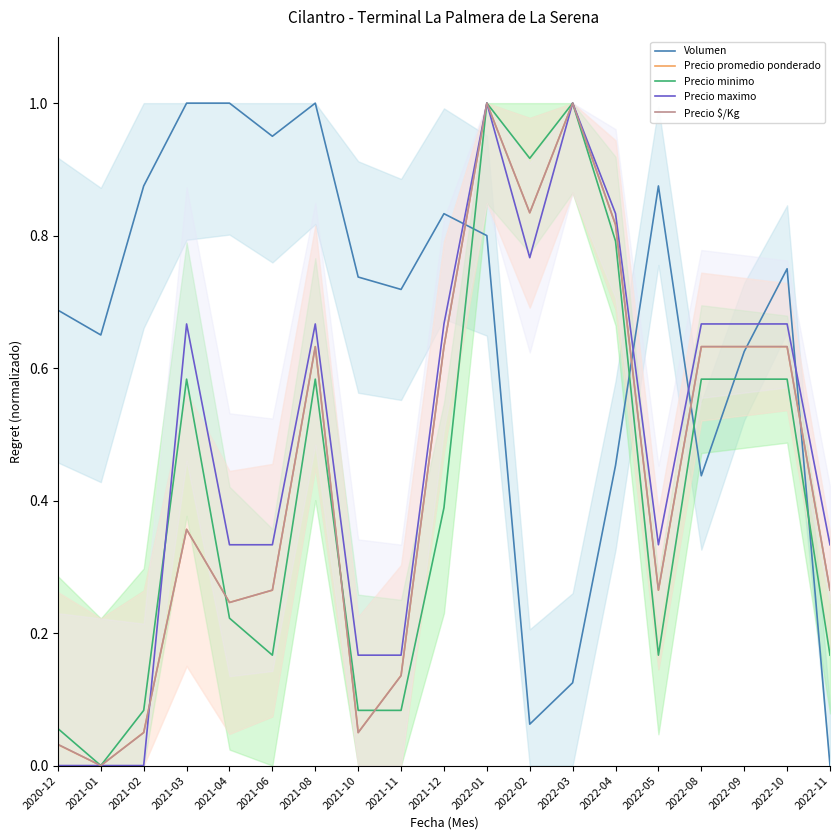

Which has a higher value, 2021-10 or 2021-03?

2021-03